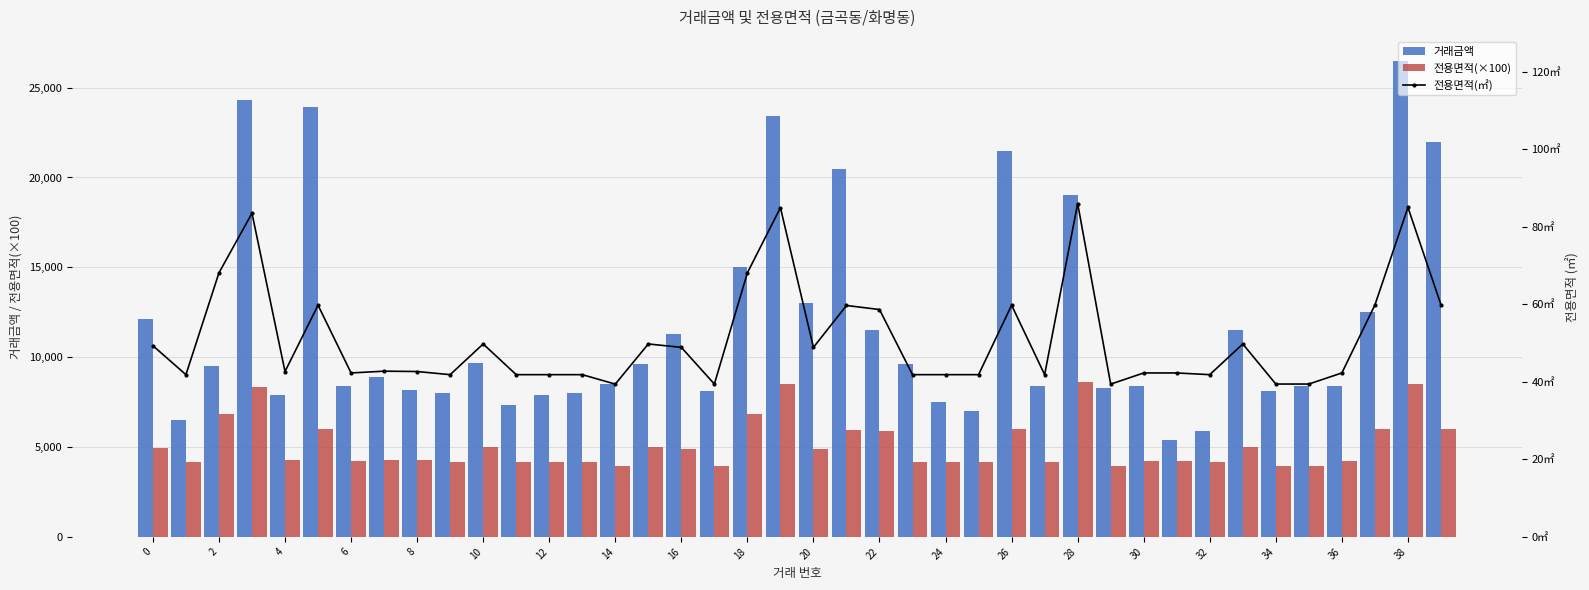

The 전용면적(㎡) series shows 28.6 at 25. True or false?

False